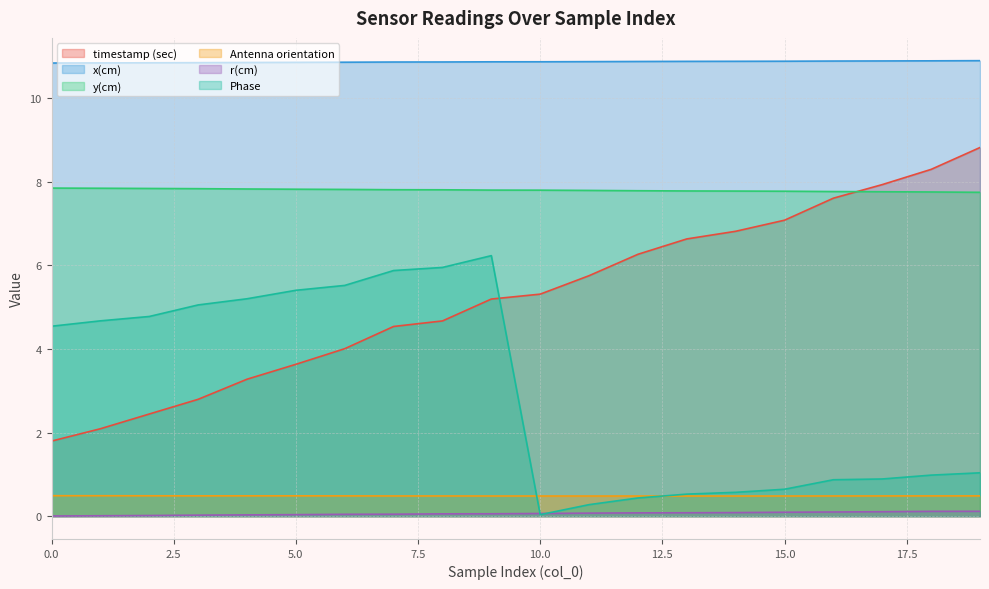

Count the x(cm) values in the range 10 to 11.

20